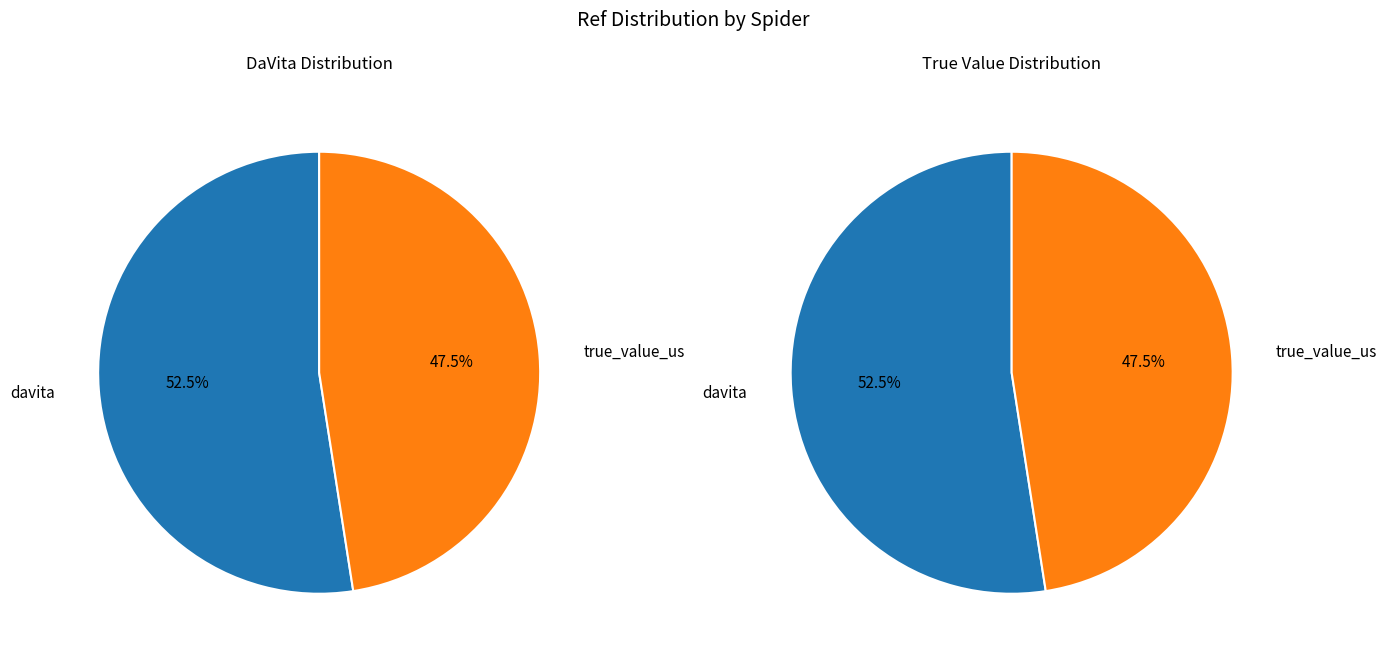

To the nearest percent, what is the combined percentage of davita and true_value_us?

100%